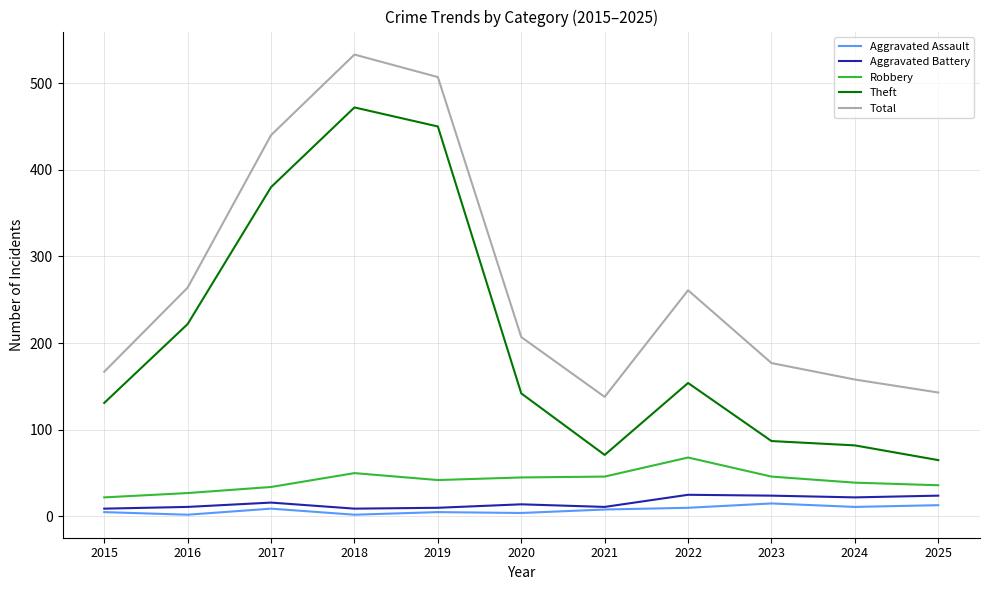

What is the spread (max minus min) of values at 2024?

147